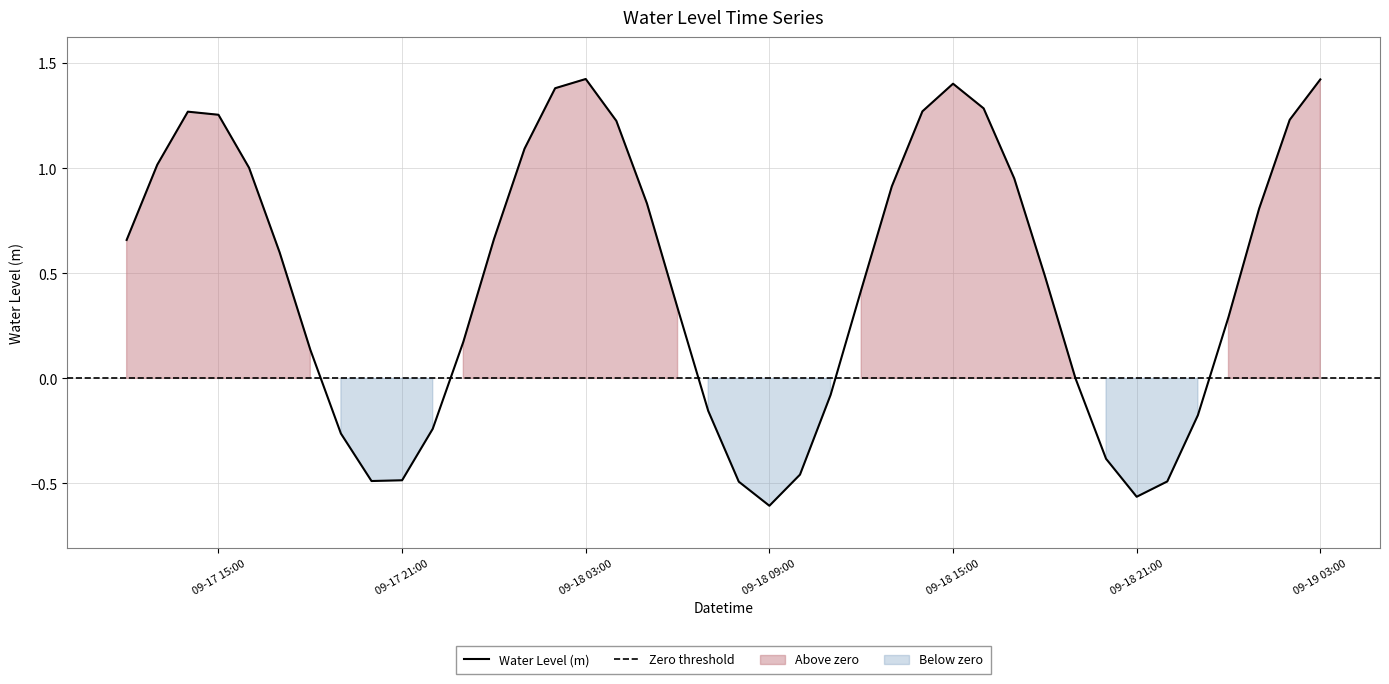

The value at 2024-09-19 01:00:00 is 0.8. True or false?

True